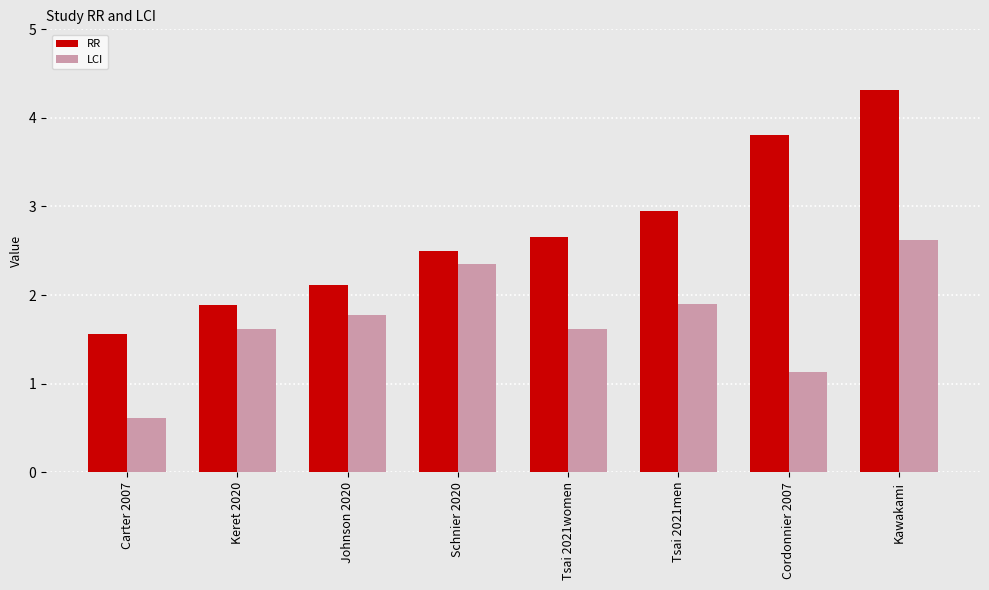

True or false: RR has a value of 4.4 at Tsai 2021men.

False